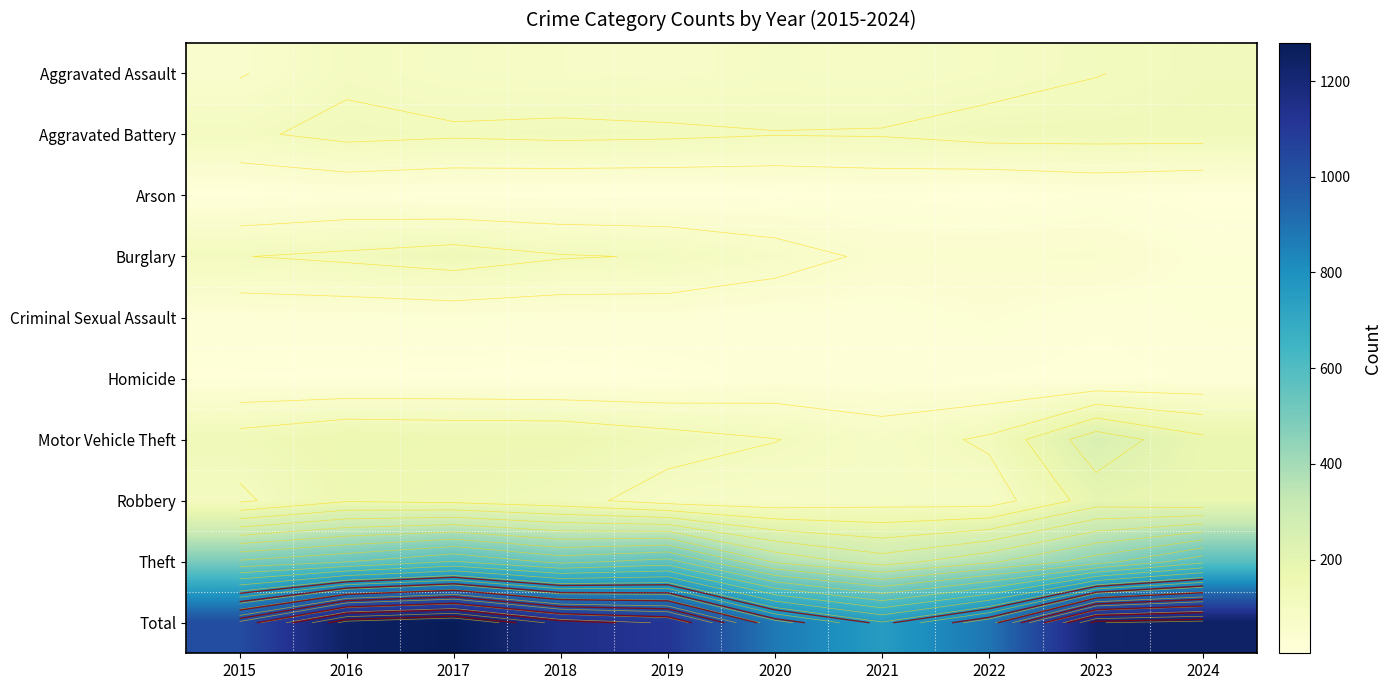

How many categories are shown in the chart?

10